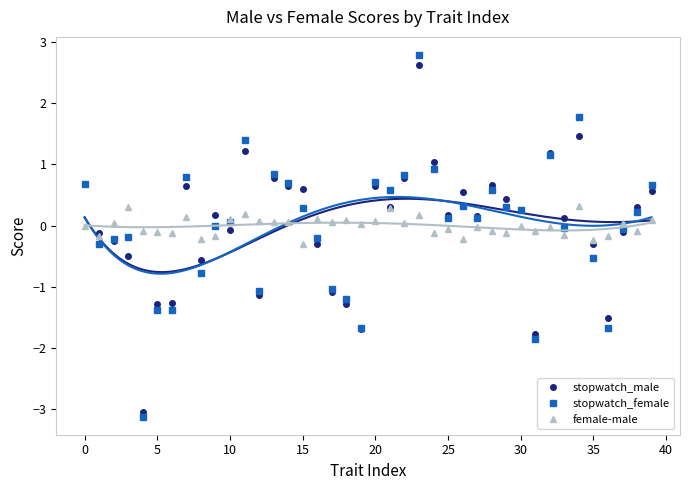

How many distinct data groups are displayed?

3